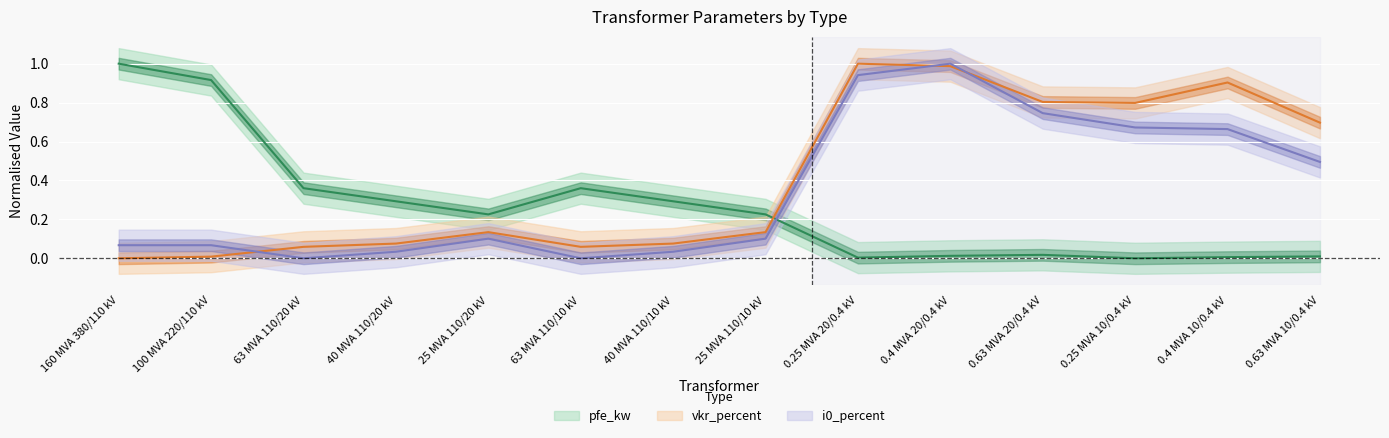

What position from the right is 63 MVA 110/20 kV?

12